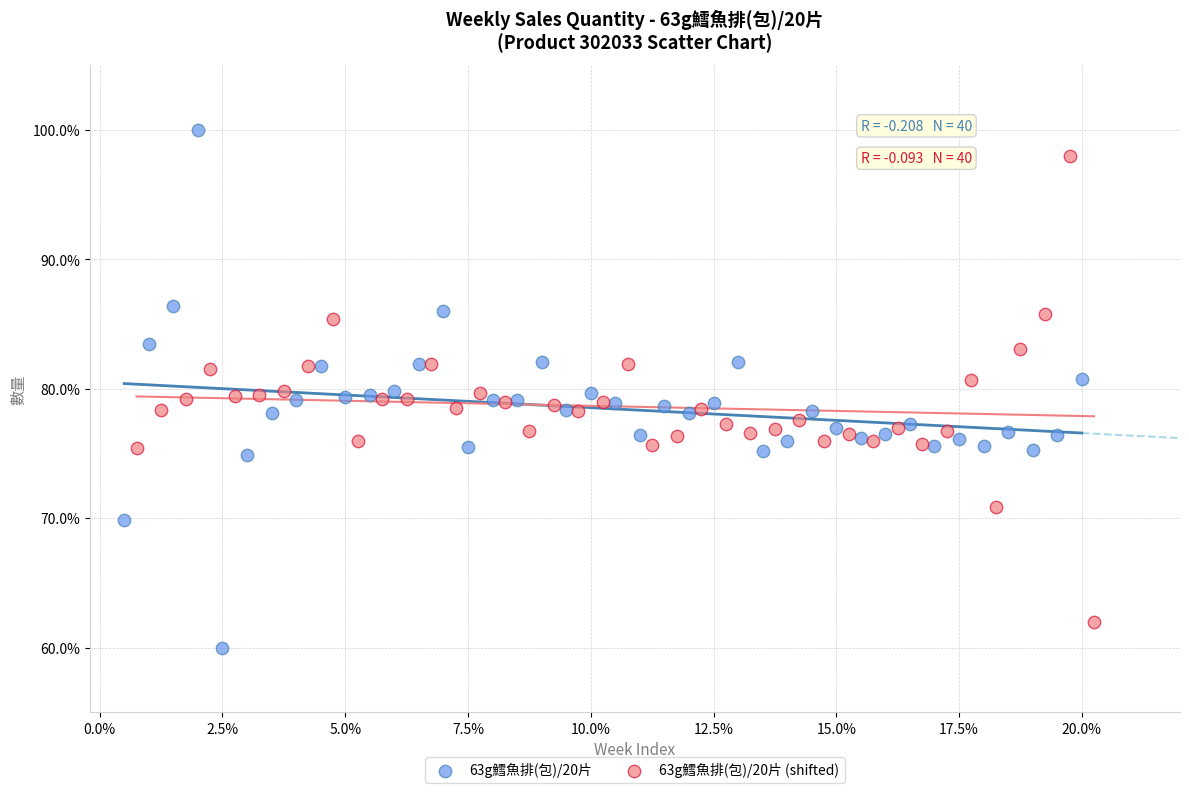

What are all the series names shown in the legend?

63g鱈魚排(包)/20片, 63g鱈魚排(包)/20片 (shifted)